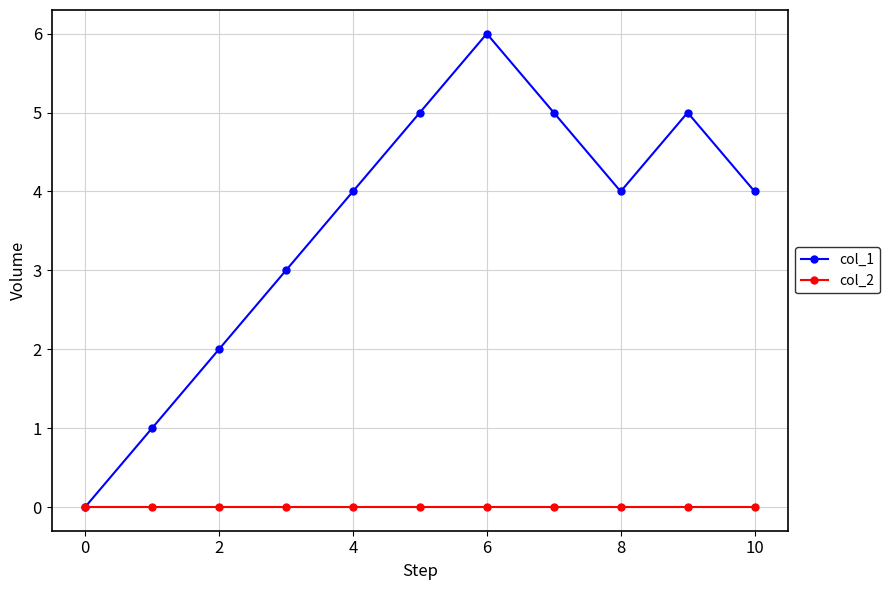

Which series has the widest spread of values?

col_1